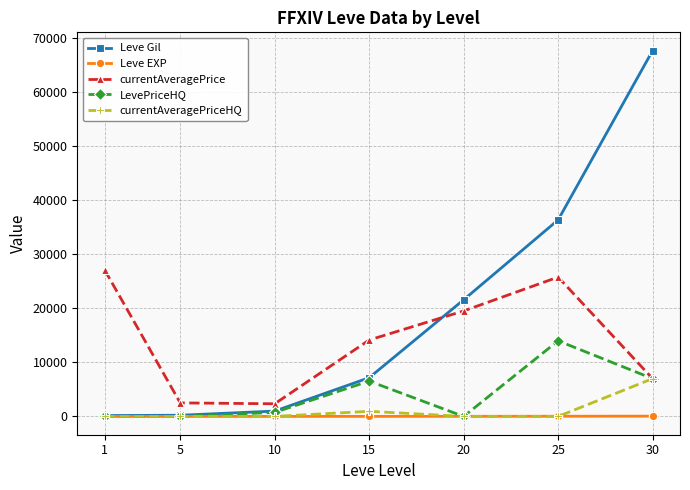

What are all the series names shown in the legend?

Leve Gil, Leve EXP, currentAveragePrice, LevePriceHQ, currentAveragePriceHQ